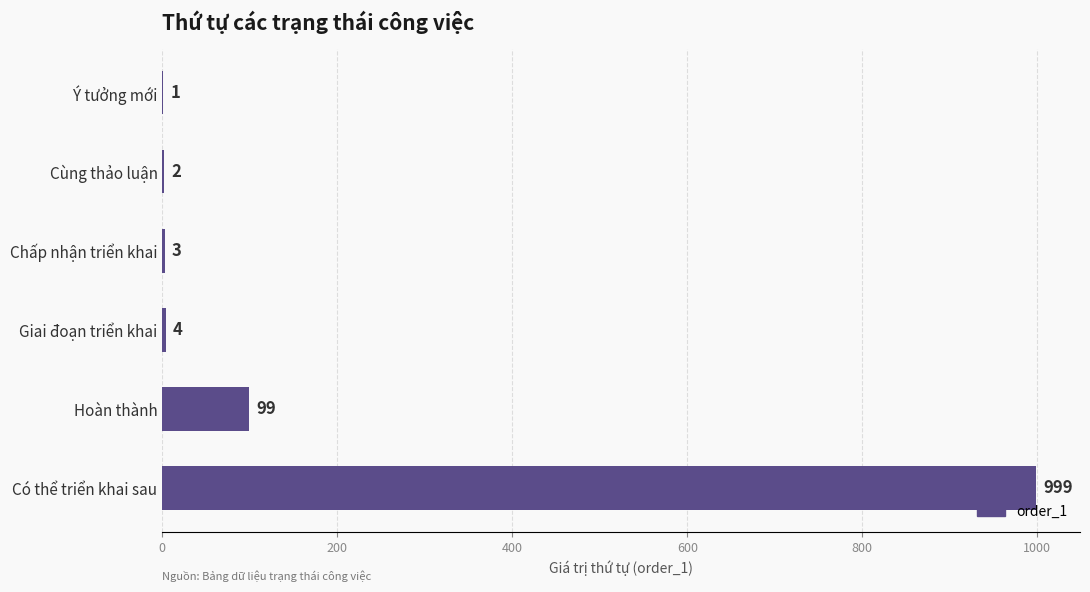

Are the bars horizontal?

Yes